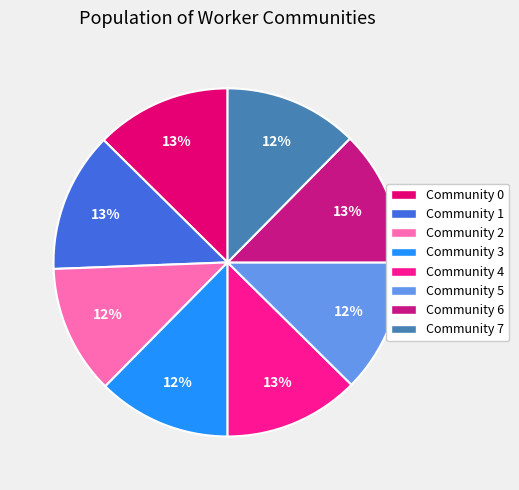

Combined, do Community 7 and Community 1 account for over 50%?

No